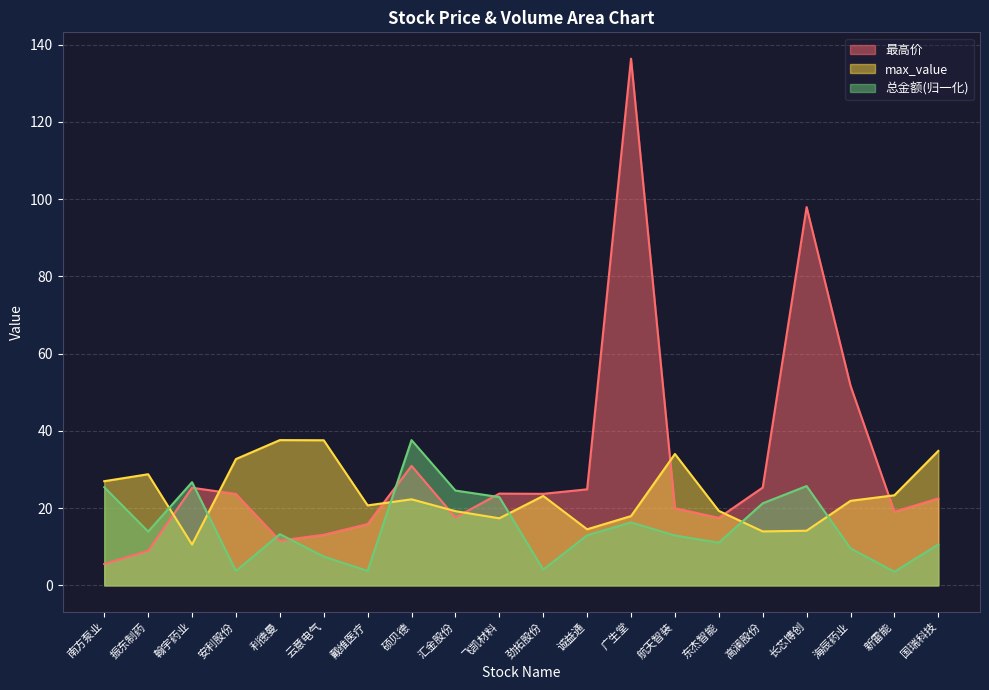

Rank the series by their average value, from highest to lowest.

最高价, max_value, 总金额(归一化)